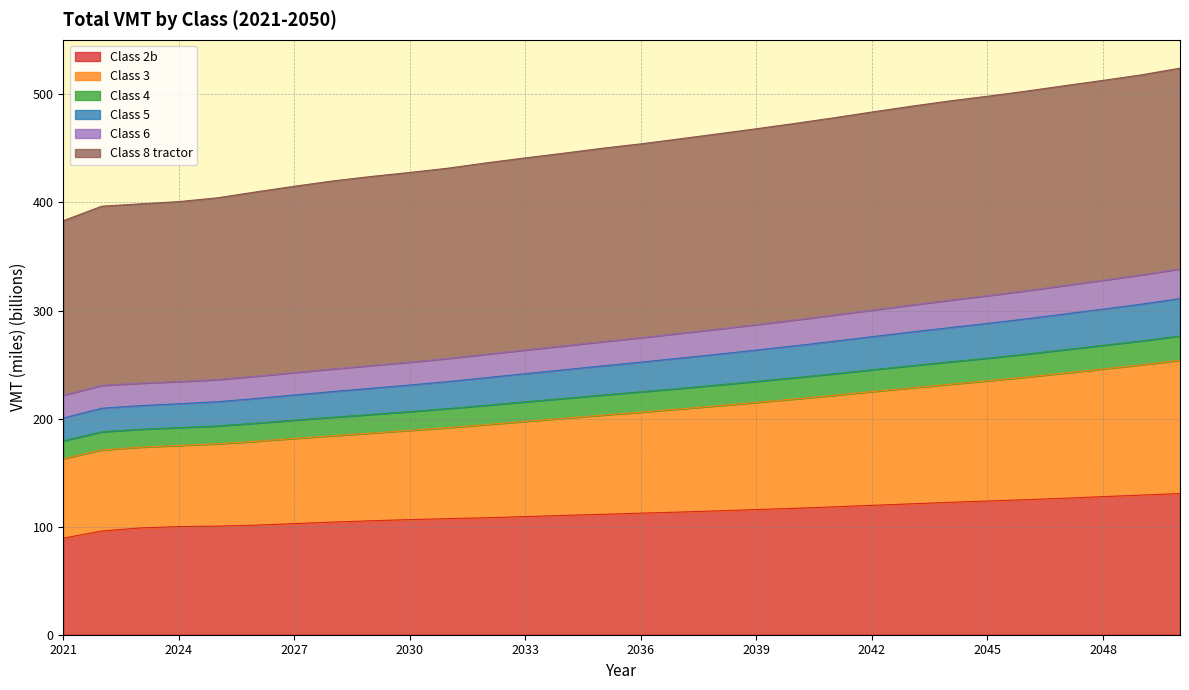

True or false: Class 5 has more than 2 points higher than both neighbors.

False